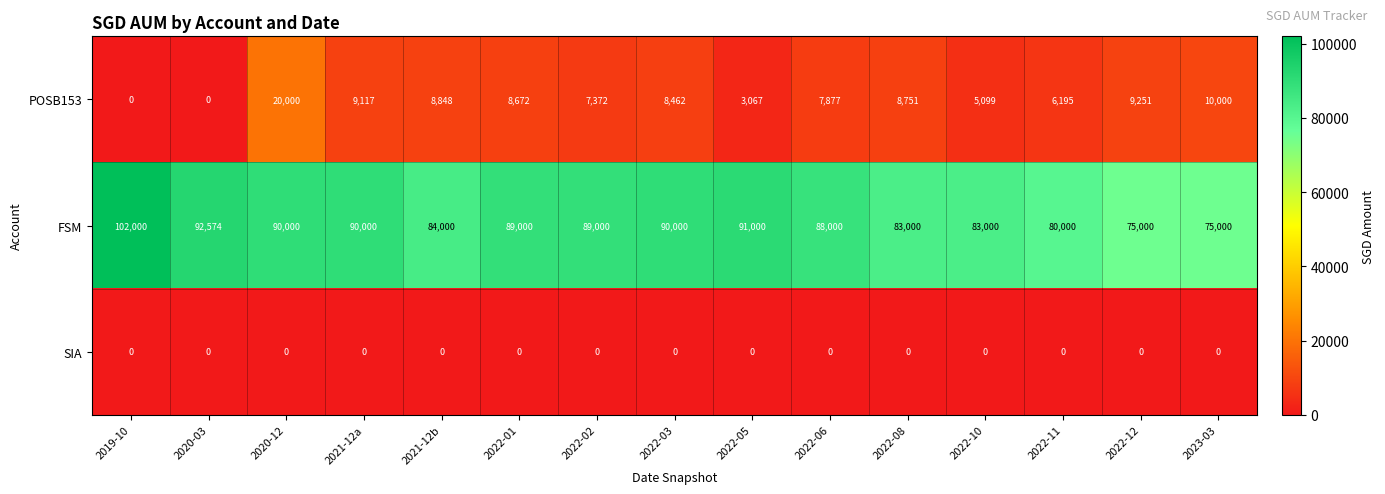

At which label does POSB153 first exceed 8462?

2020-12